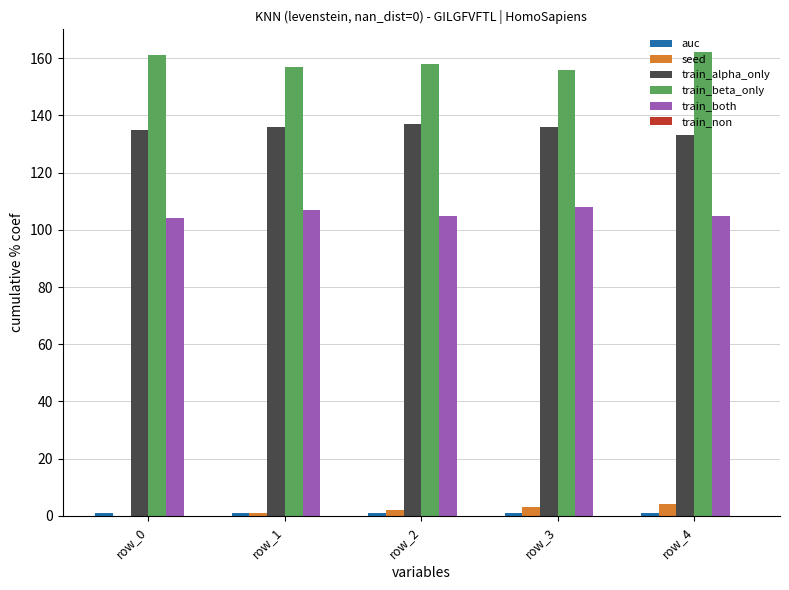

Which series has the largest total across all categories?

train_beta_only